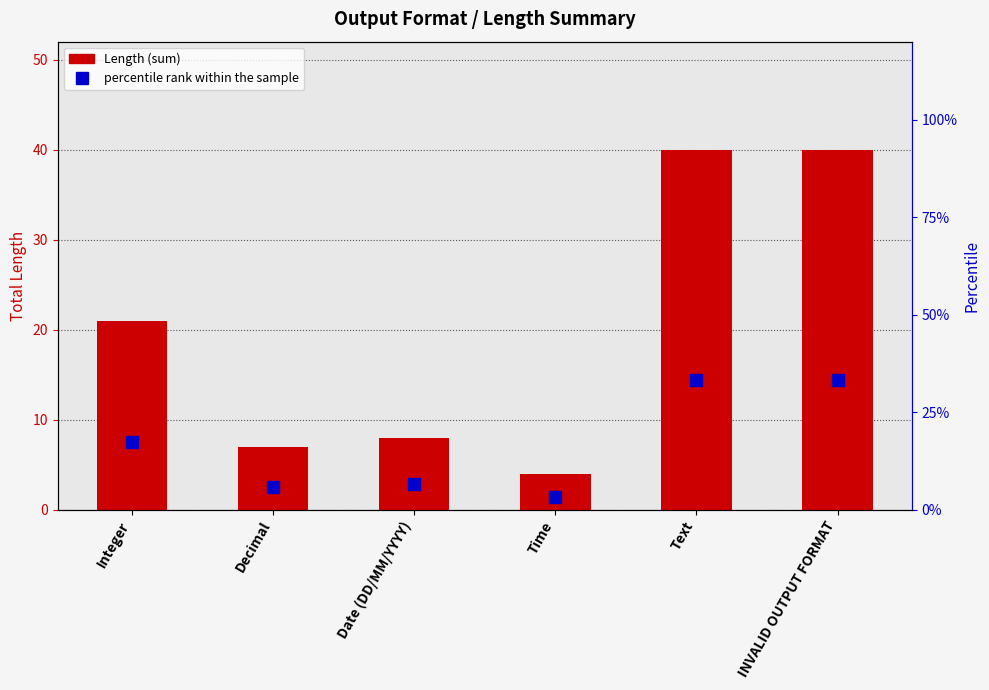

What is the greatest value displayed?

40.0